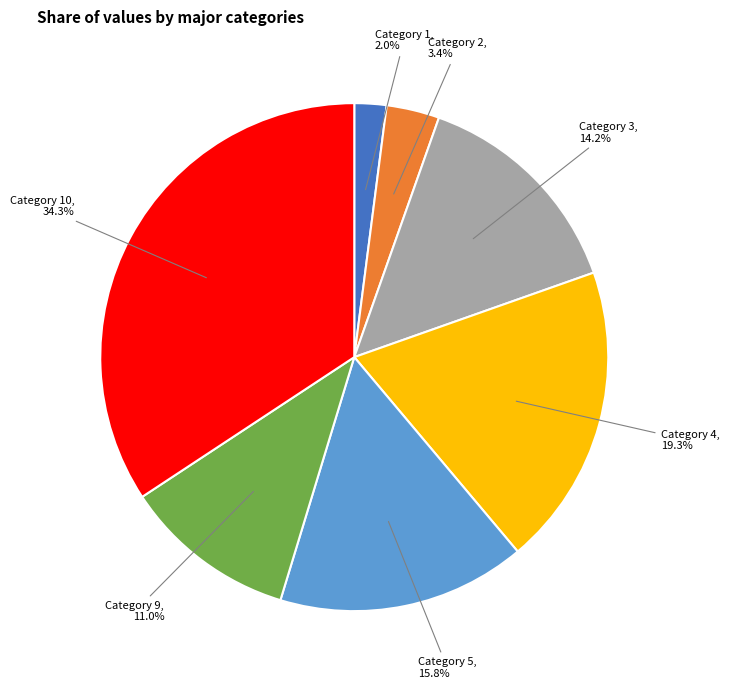

Does any single category account for the majority?

No